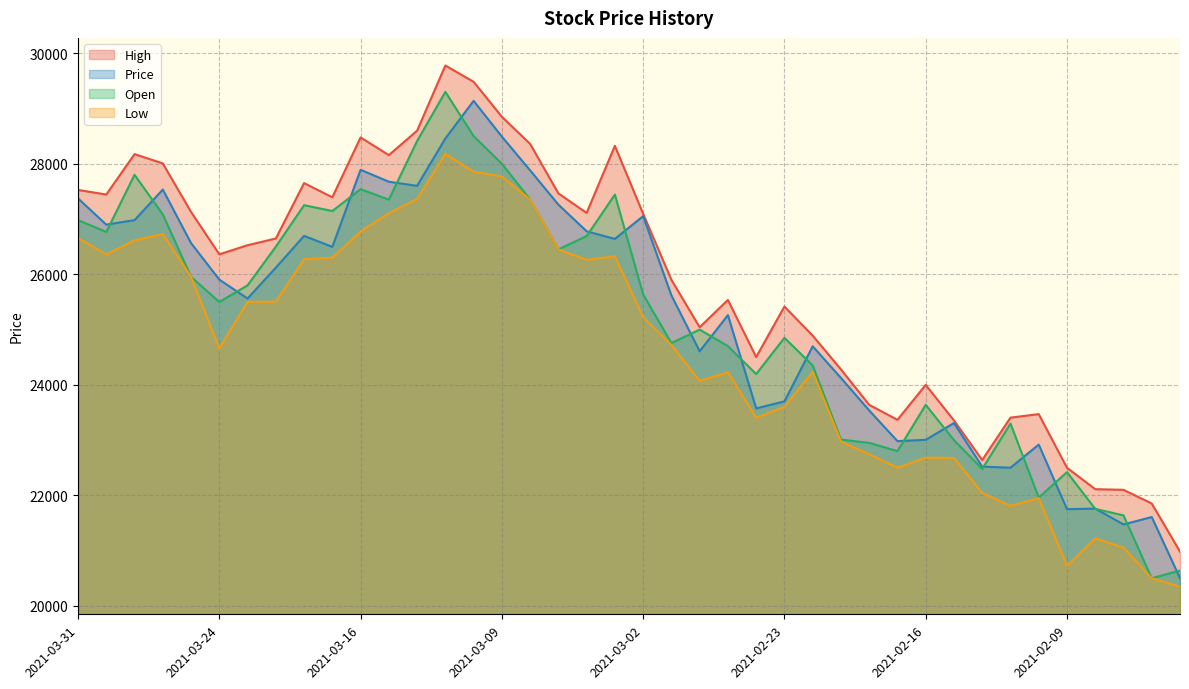

Is the value of Price at 2021-02-23 greater than the value of Low at 2021-02-26?

No